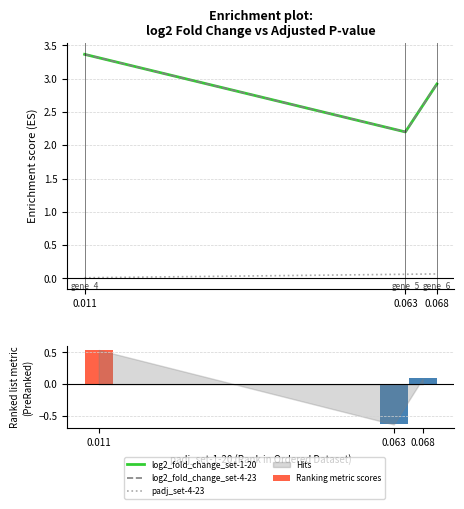

Does the chart contain any negative values?

Yes